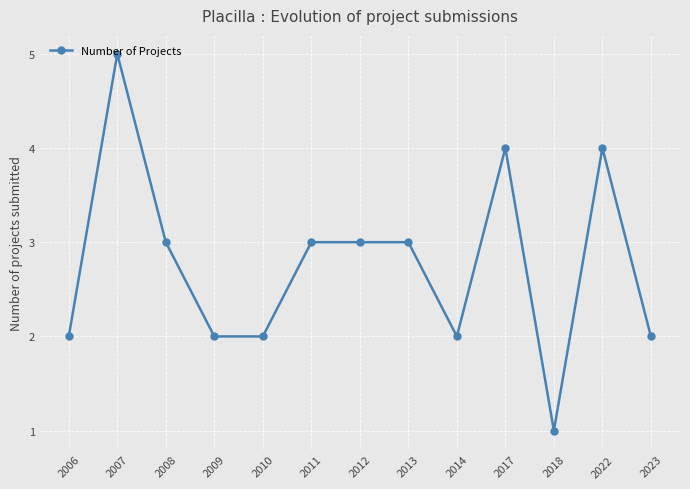

What is the difference between the maximum and minimum values?

4